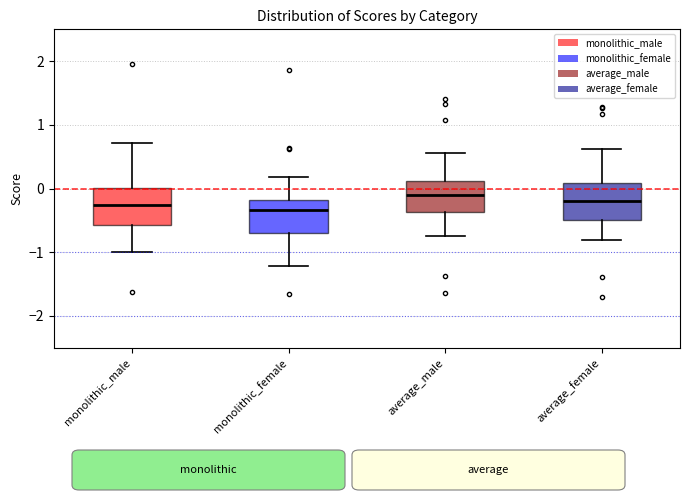

Where does the upper whisker of the box for average_male end on the y-axis? The values are not printed on the chart, so give them approximately, as read against the axis.

0.6